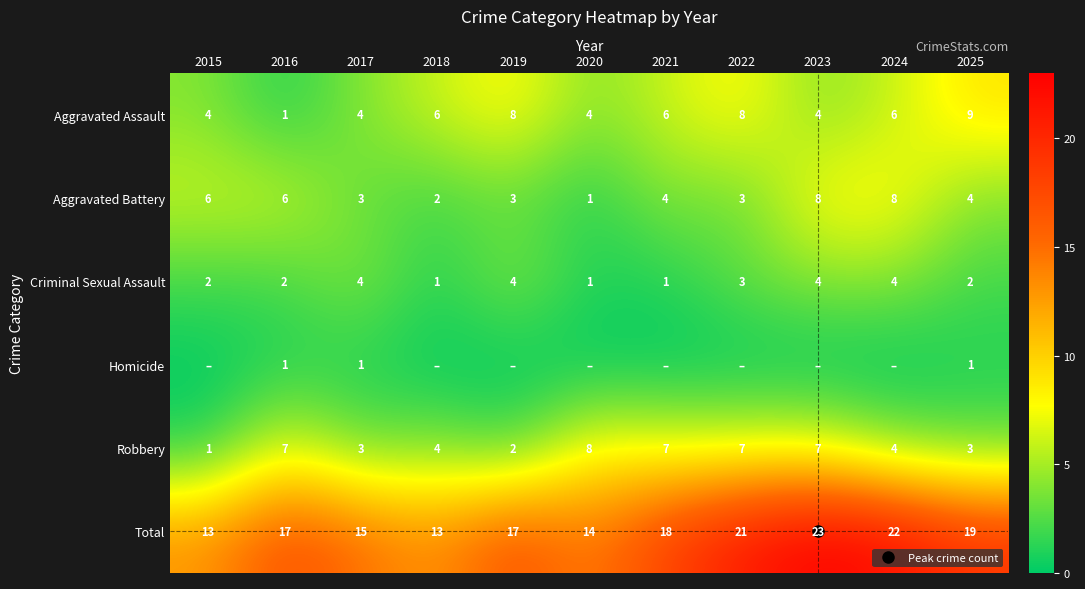

Which series has the widest spread of values?

Total